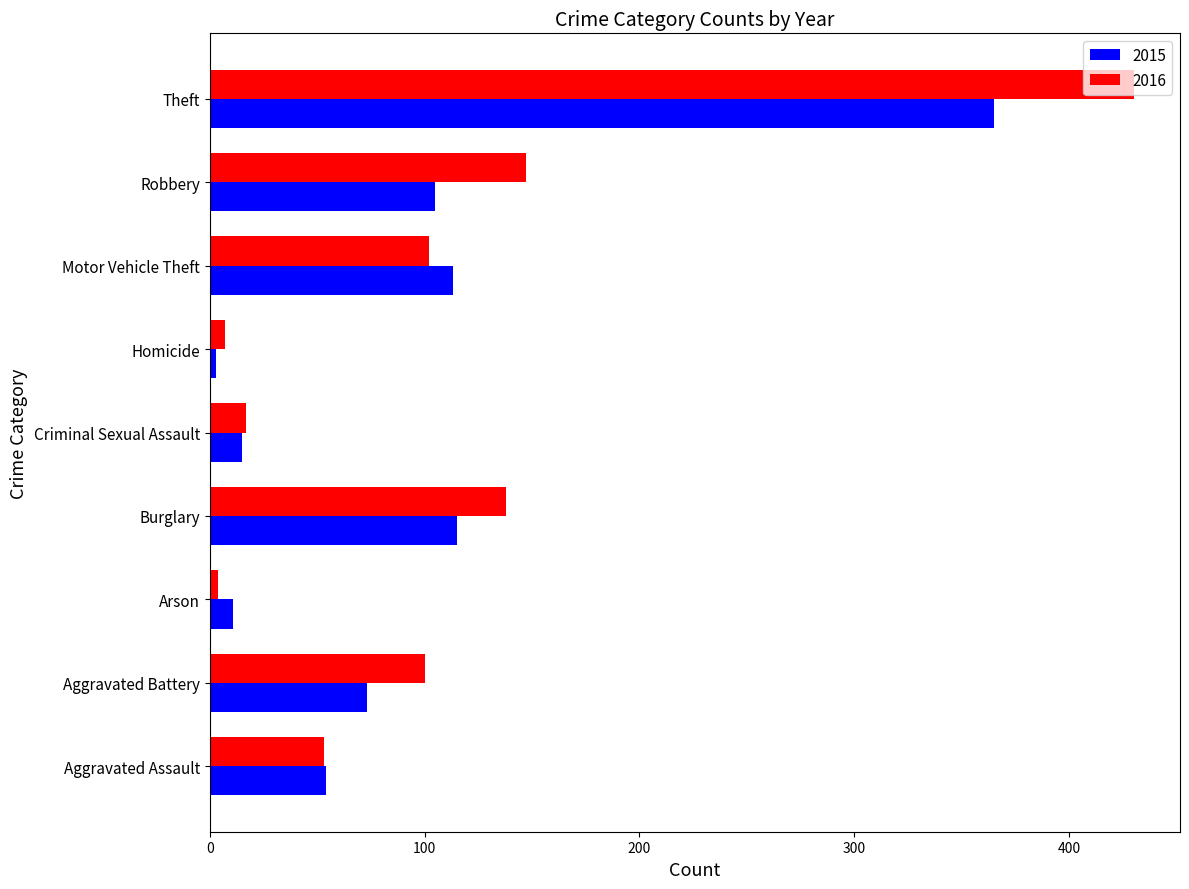

At which label is 2016 closest to 217?

Robbery